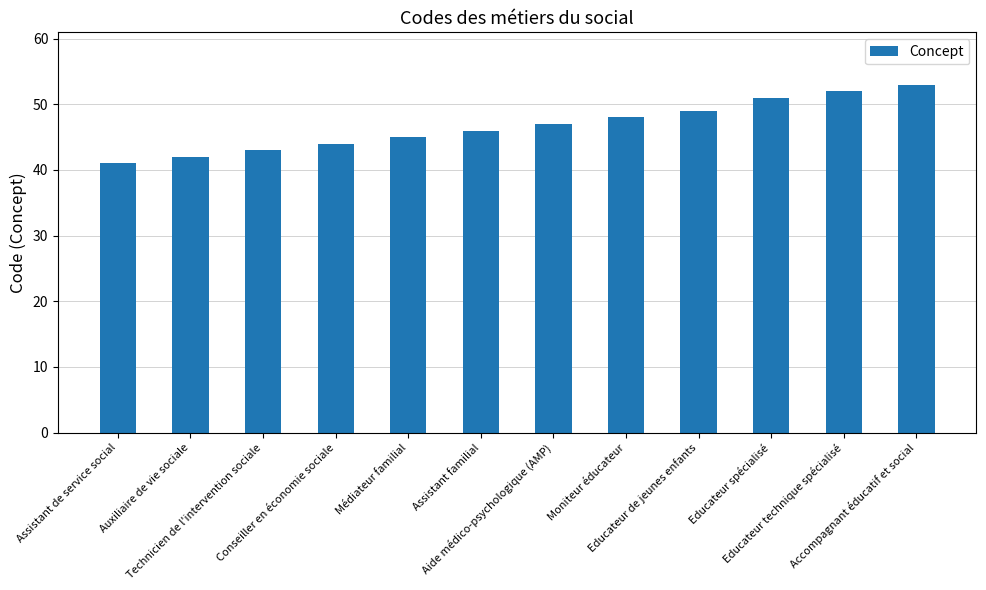

What is the change in value from Moniteur éducateur to Accompagnant éducatif et social?

+5